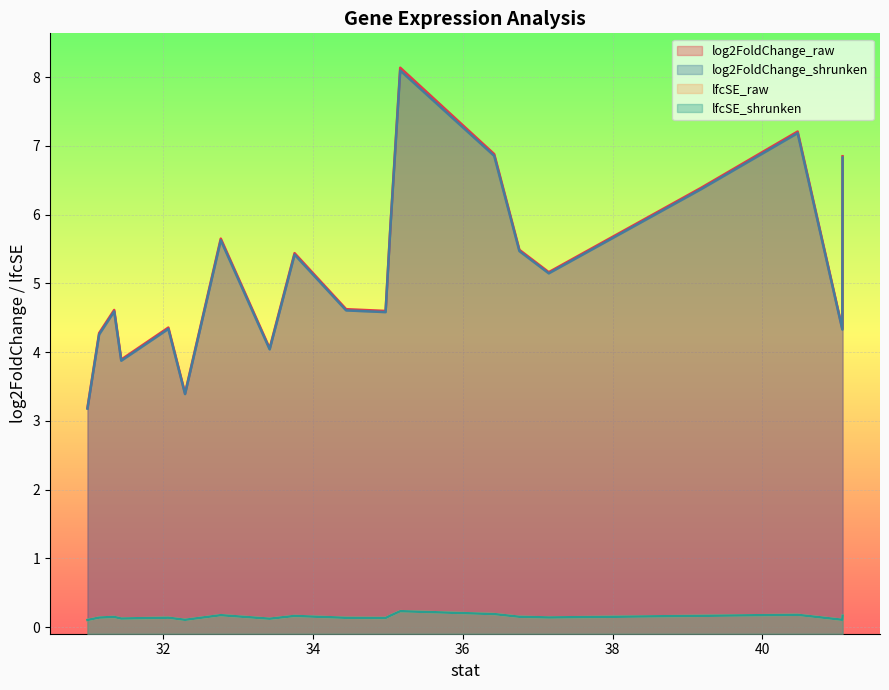

How many distinct data groups are displayed?

4